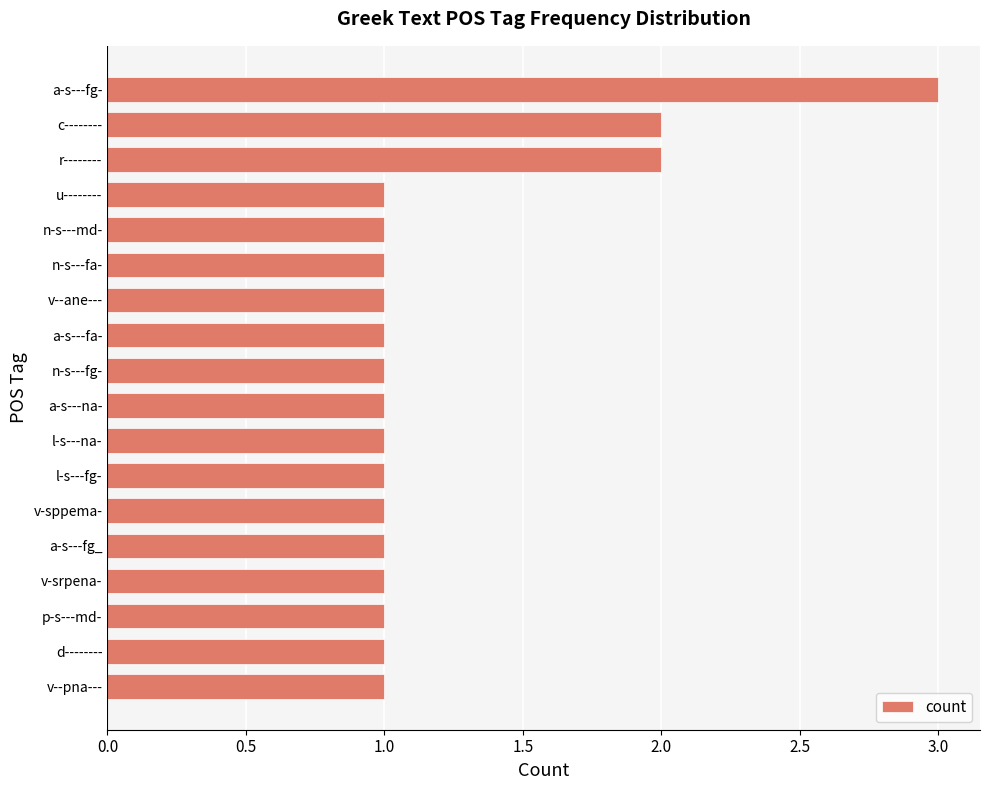

Reading top to bottom, list all the values displayed in this chart.

a-s---fg-=3	c--------=2	r--------=2	u--------=1	n-s---md-=1	n-s---fa-=1	v--ane---=1	a-s---fa-=1	n-s---fg-=1	a-s---na-=1	l-s---na-=1	l-s---fg-=1	v-sppema-=1	a-s---fg_=1	v-srpena-=1	p-s---md-=1	d--------=1	v--pna---=1